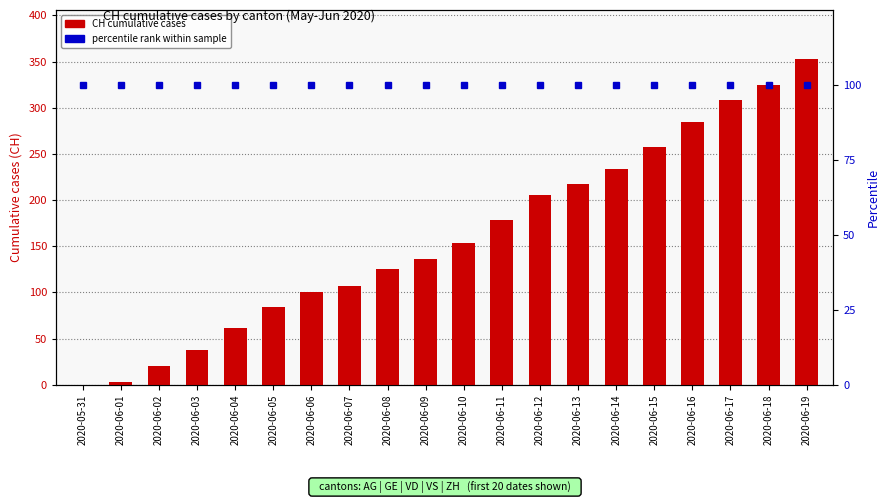

The CH cumulative cases series shows 20 at 2020-06-02. True or false?

True